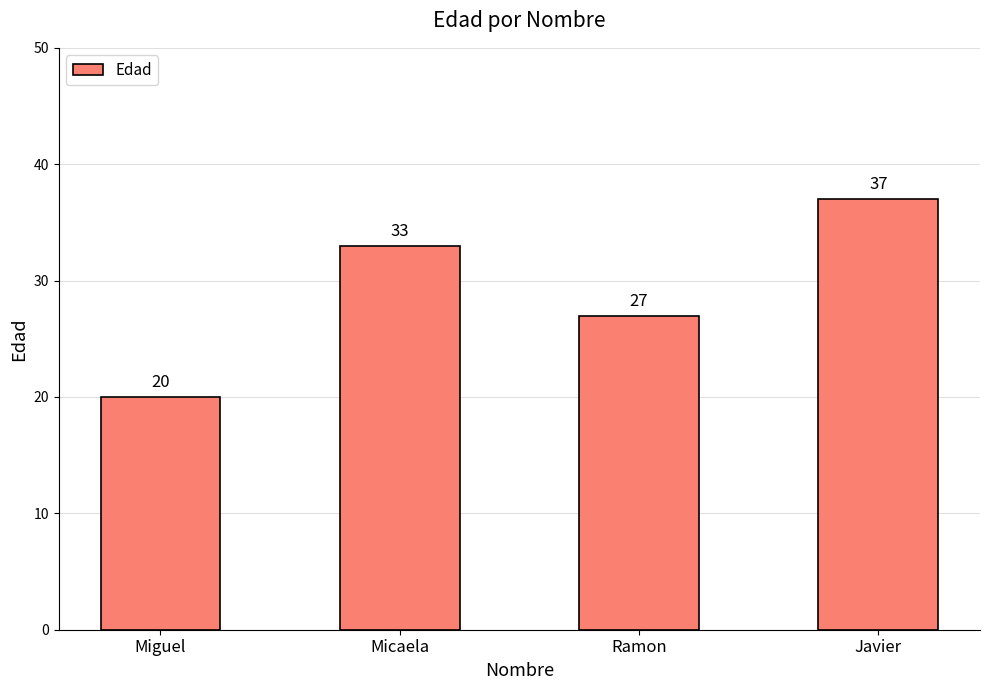

Reading right to left, list all the values displayed in this chart.

37	27	33	20